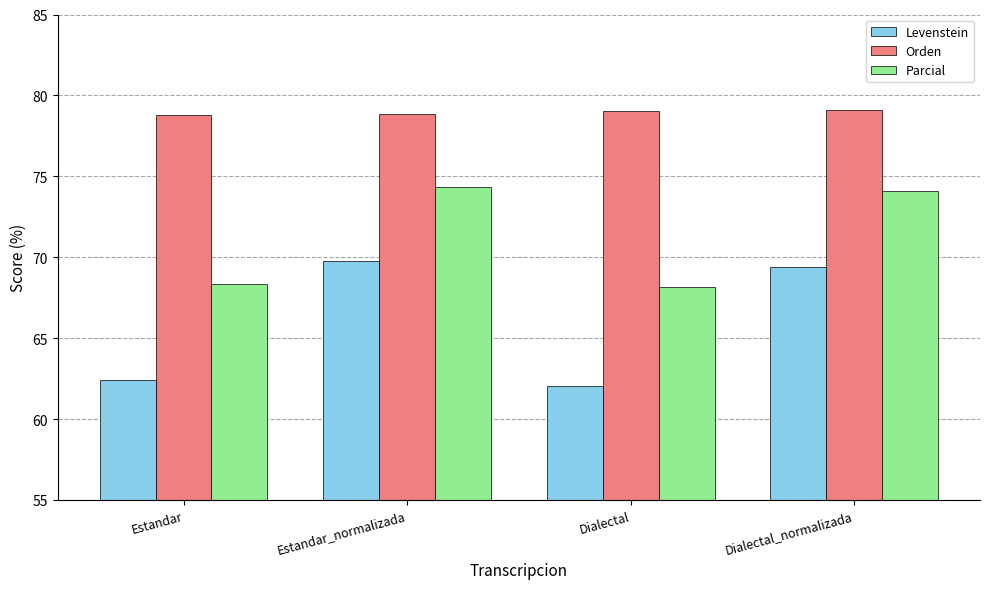

What is the minimum value for Levenstein?

62.1